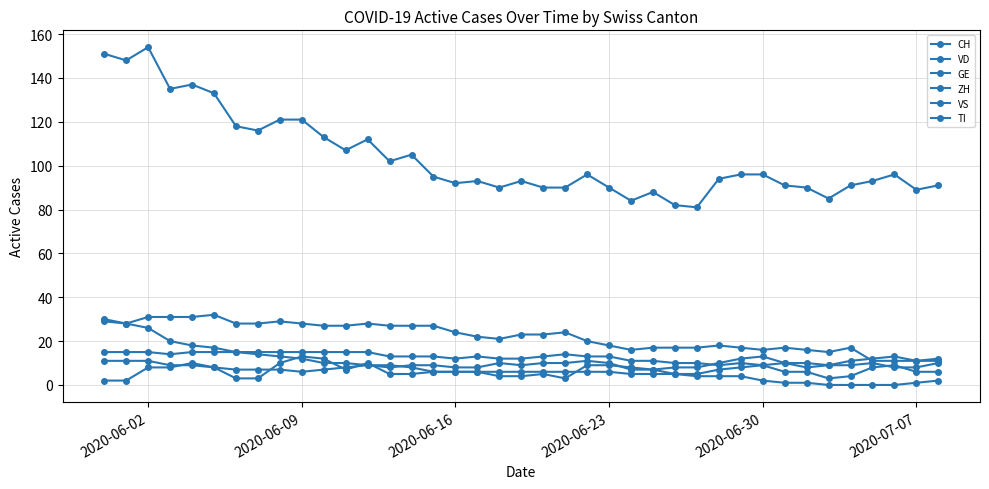

At how many categories does at least one series exceed 26?

39